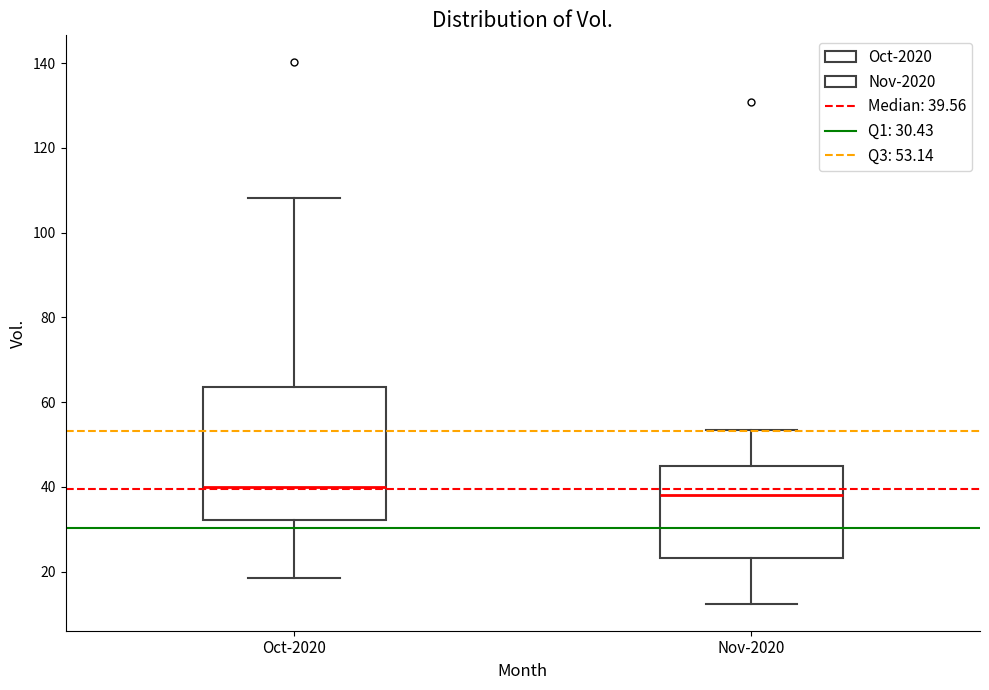

Which box is the tallest, from its lower edge to its upper edge?

Oct-2020